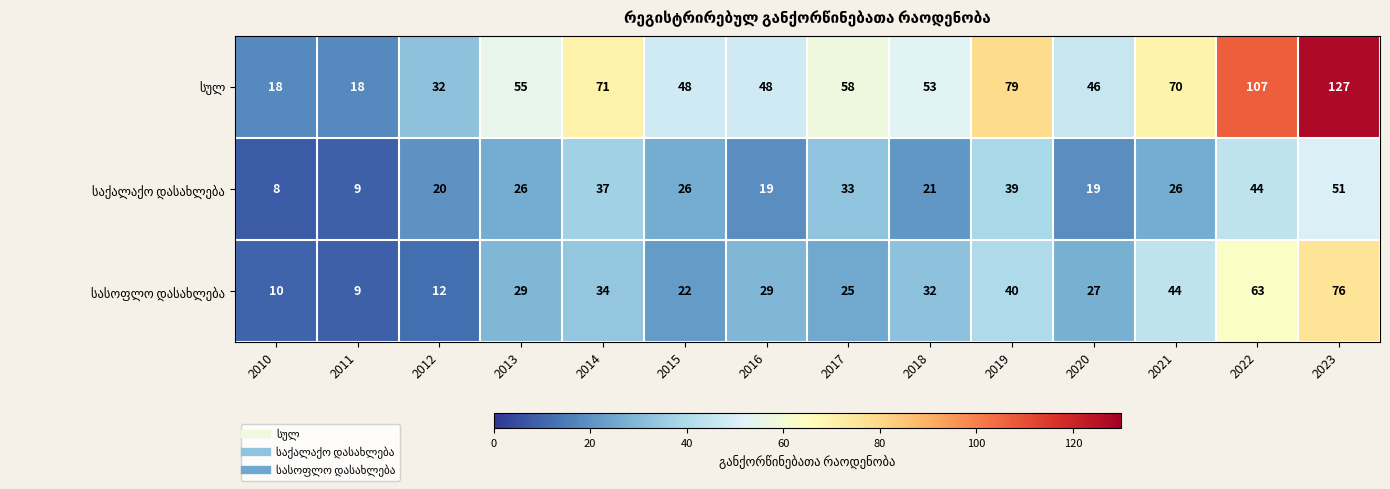

What is the spread (max minus min) of values at 2020?

27